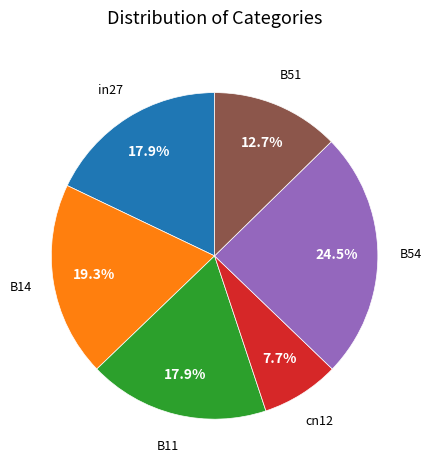

Does any single category account for the majority?

No